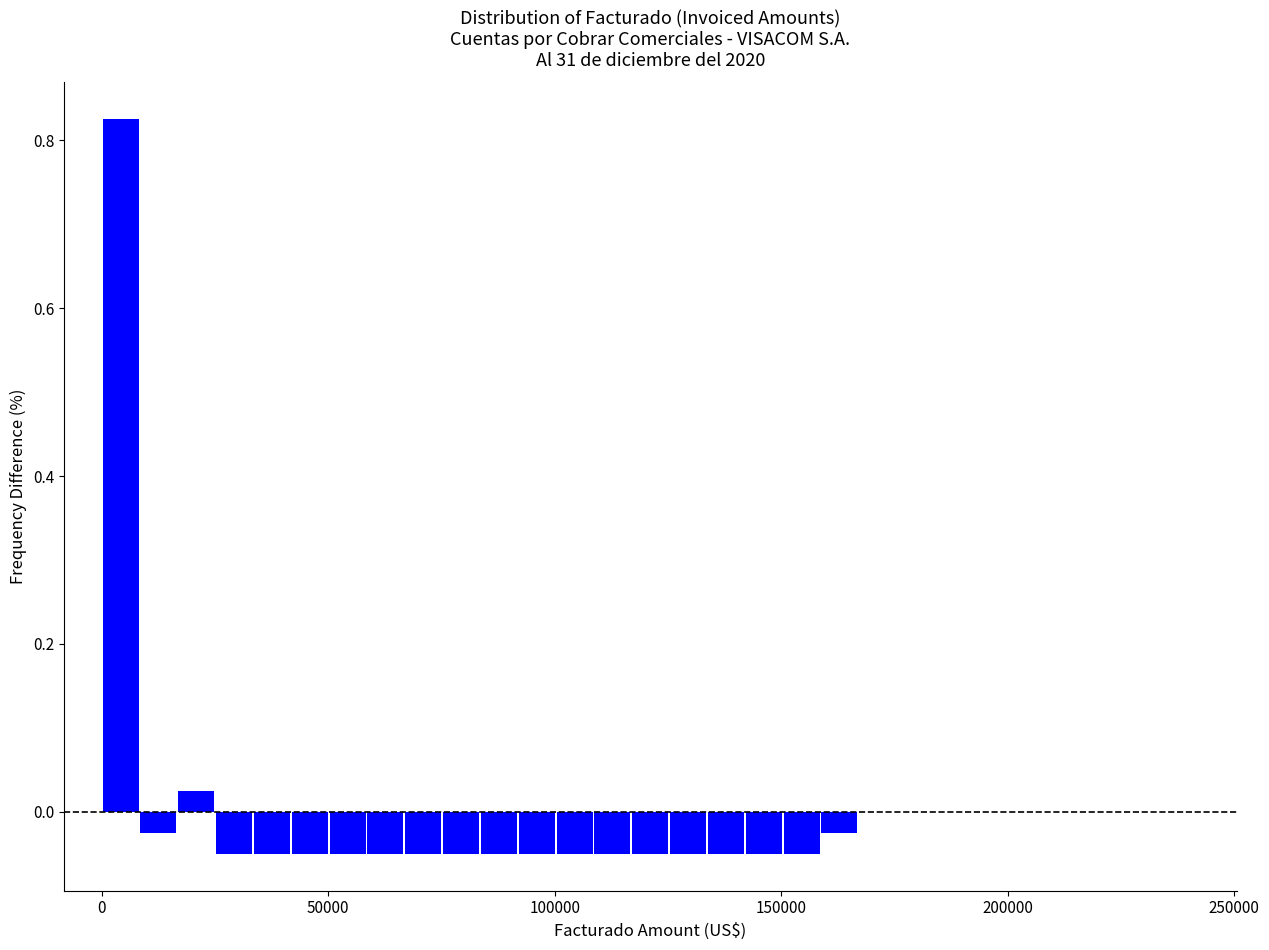

Around what value on the x-axis is the tallest bar? Give the approximate position of its centre, as read against the axis.

5000